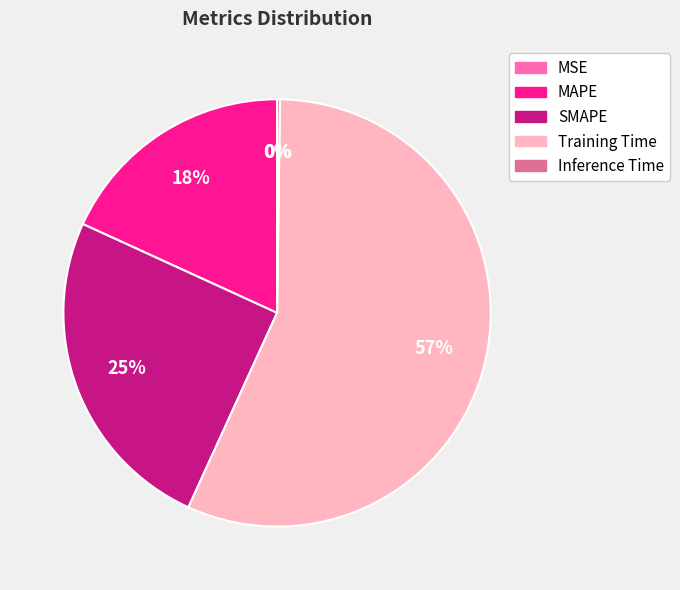

Which has a higher value, MAPE or SMAPE?

SMAPE